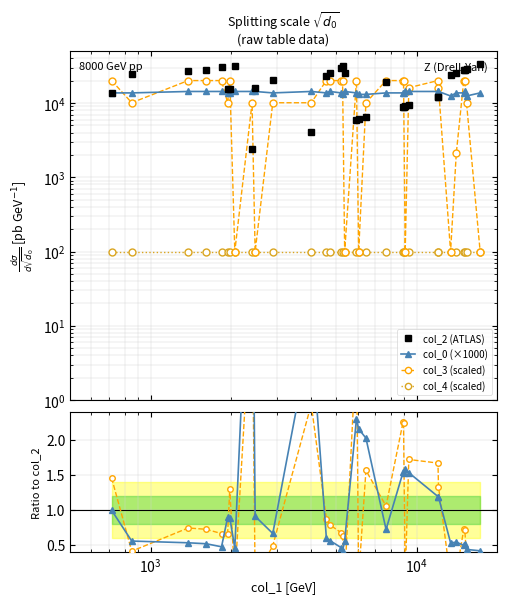

Count the col_3 values in the range 10100 to 20100.

25